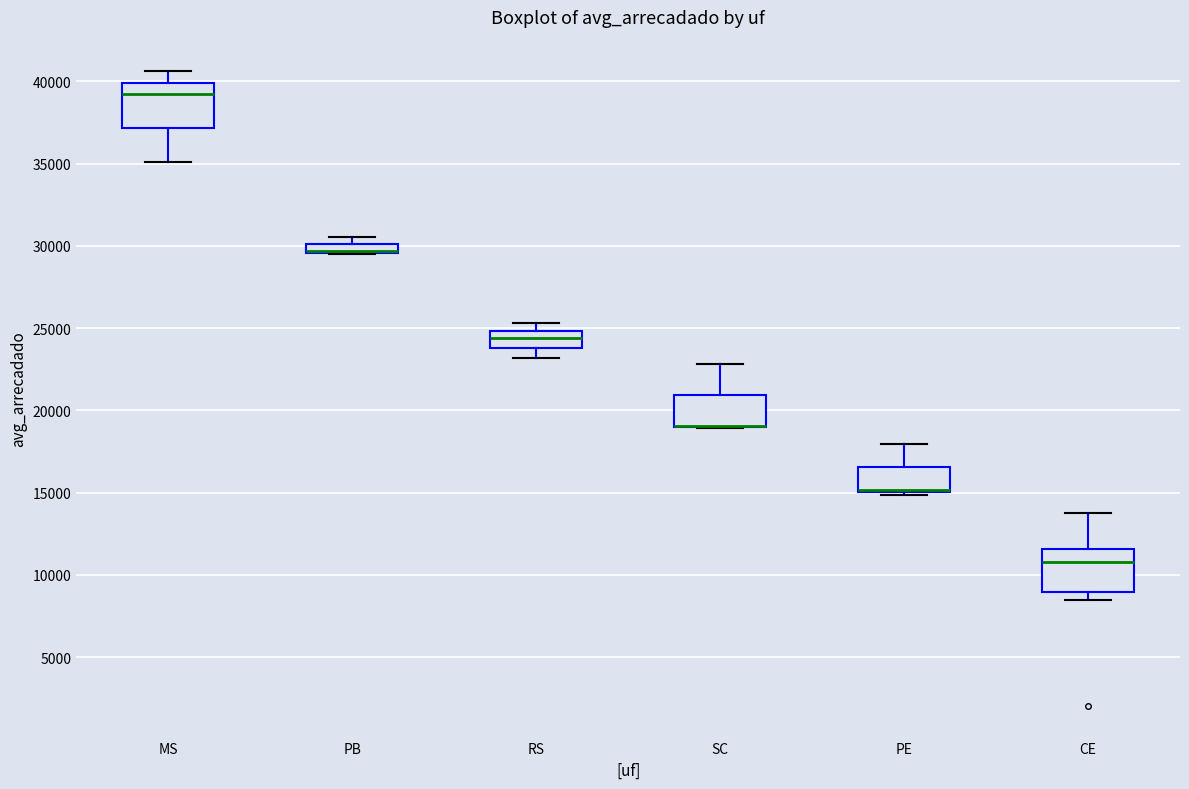

Where does the median line of the box for CE sit on the y-axis? The values are not printed on the chart, so give them approximately, as read against the axis.

11000